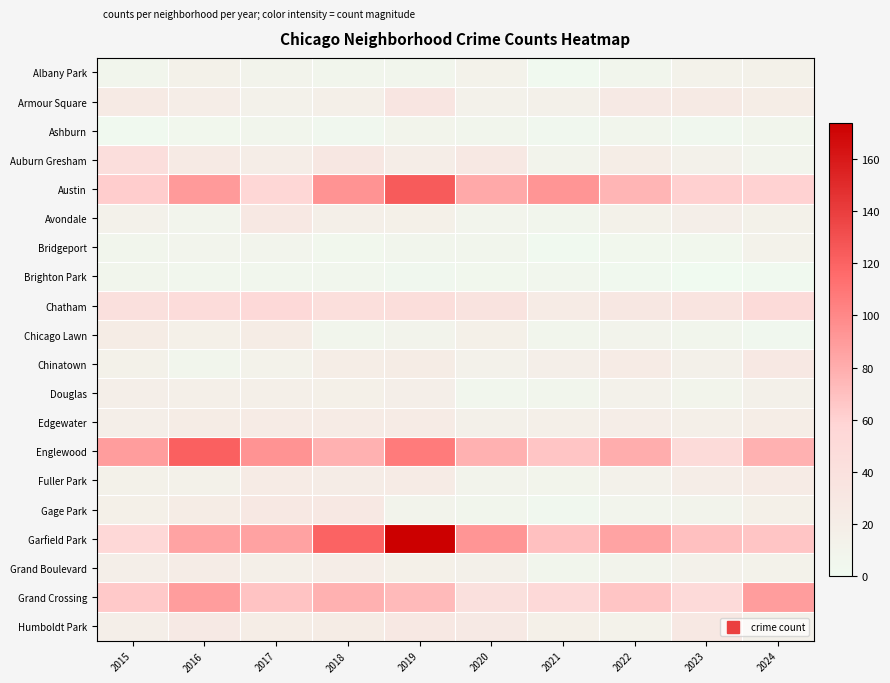

Reading left to right, transcribe all the data shown in this chart.

Albany Park: 2015=8	2016=14	2017=11	2018=8	2019=8	2020=12	2021=1	2022=7	2023=12	2024=14
Armour Square: 2015=25	2016=20	2017=13	2018=17	2019=33	2020=13	2021=15	2022=27	2023=25	2024=21
Ashburn: 2015=2	2016=5	2017=7	2018=4	2019=10	2020=8	2021=4	2022=8	2023=4	2024=8
Auburn Gresham: 2015=44	2016=25	2017=20	2018=30	2019=20	2020=28	2021=11	2022=21	2023=13	2024=9
Austin: 2015=63	2016=90	2017=56	2018=94	2019=124	2020=82	2021=93	2022=76	2023=61	2024=60
Avondale: 2015=13	2016=9	2017=29	2018=17	2019=16	2020=9	2021=7	2022=14	2023=18	2024=14
Bridgeport: 2015=8	2016=9	2017=9	2018=5	2019=8	2020=8	2021=2	2022=5	2023=5	2024=12
Brighton Park: 2015=8	2016=6	2017=6	2018=6	2019=4	2020=5	2021=6	2022=3	2023=0	2024=2
Chatham: 2015=42	2016=48	2017=53	2018=43	2019=45	2020=37	2021=24	2022=30	2023=35	2024=49
Chicago Lawn: 2015=23	2016=16	2017=23	2018=8	2019=11	2020=16	2021=7	2022=11	2023=8	2024=4
Chinatown: 2015=14	2016=8	2017=12	2018=21	2019=23	2020=13	2021=18	2022=24	2023=15	2024=28
Douglas: 2015=18	2016=17	2017=17	2018=16	2019=18	2020=6	2021=7	2022=13	2023=10	2024=15
Edgewater: 2015=18	2016=23	2017=24	2018=24	2019=24	2020=15	2021=17	2022=20	2023=17	2024=21
Englewood: 2015=89	2016=121	2017=94	2018=78	2019=107	2020=78	2021=67	2022=80	2023=50	2024=78
Fuller Park: 2015=14	2016=14	2017=24	2018=22	2019=24	2020=11	2021=10	2022=13	2023=20	2024=24
Gage Park: 2015=16	2016=23	2017=29	2018=28	2019=11	2020=7	2021=4	2022=9	2023=11	2024=16
Garfield Park: 2015=55	2016=85	2017=86	2018=120	2019=174	2020=93	2021=70	2022=85	2023=70	2024=67
Grand Boulevard: 2015=18	2016=22	2017=17	2018=20	2019=16	2020=15	2021=8	2022=11	2023=13	2024=12
Grand Crossing: 2015=65	2016=89	2017=68	2018=78	2019=73	2020=41	2021=53	2022=67	2023=51	2024=89
Humboldt Park: 2015=18	2016=26	2017=21	2018=23	2019=29	2020=27	2021=16	2022=12	2023=29	2024=15